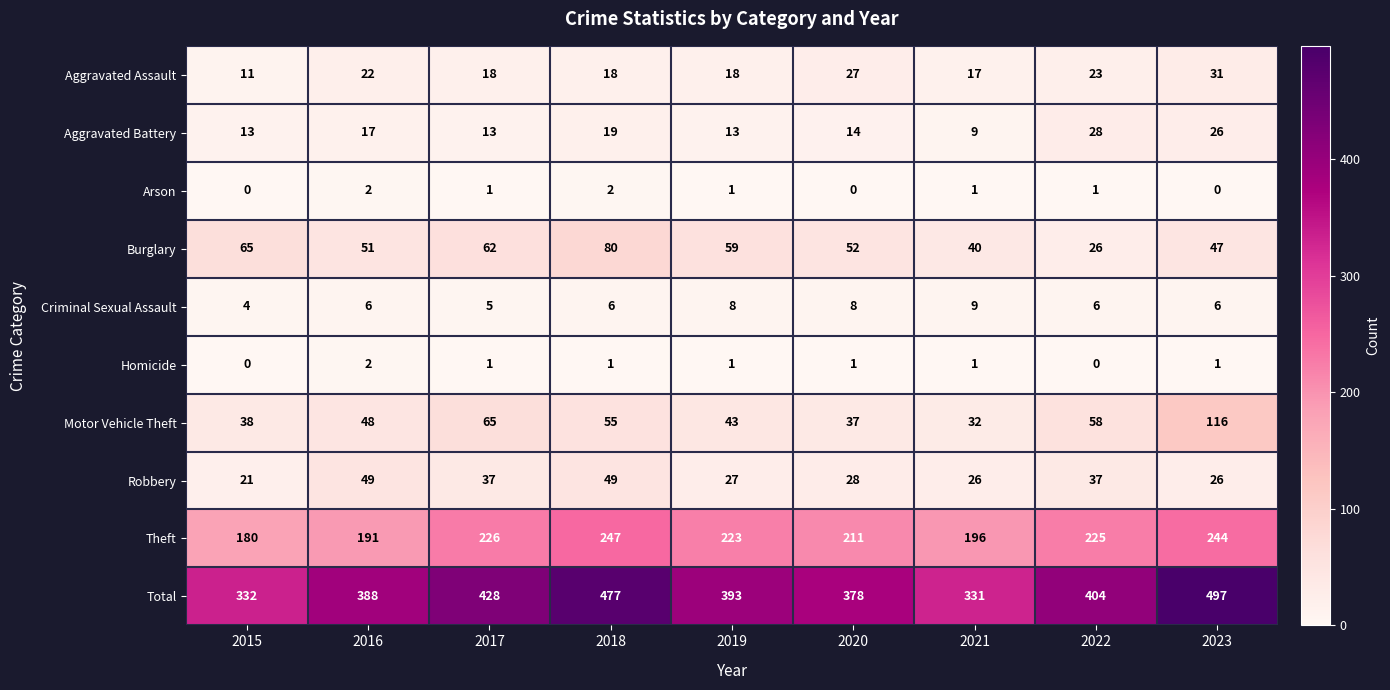

At which label is Aggravated Assault closest to 21?

2016